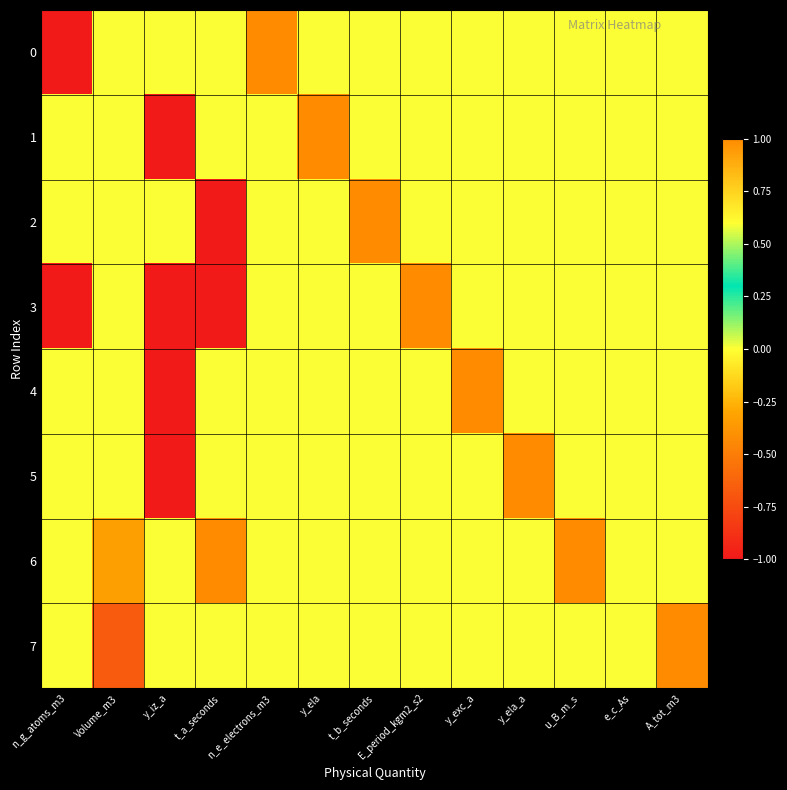

Reading right to left, extract all data points from this chart.

0: A_tot_m3=0.0	e_c_As=0.0	u_B_m_s=0.0	y_ela_a=0.0	y_exc_a=0.0	E_period_kgm2_s2=0.0	t_b_seconds=0.0	y_ela=0.0	n_e_electrons_m3=1.0	t_a_seconds=0.0	y_iz_a=0.0	Volume_m3=0.0	n_g_atoms_m3=-1.0
1: A_tot_m3=0.0	e_c_As=0.0	u_B_m_s=0.0	y_ela_a=0.0	y_exc_a=0.0	E_period_kgm2_s2=0.0	t_b_seconds=0.0	y_ela=1.0	n_e_electrons_m3=0.0	t_a_seconds=0.0	y_iz_a=-1.0	Volume_m3=0.0	n_g_atoms_m3=0.0
2: A_tot_m3=0.0	e_c_As=0.0	u_B_m_s=0.0	y_ela_a=0.0	y_exc_a=0.0	E_period_kgm2_s2=0.0	t_b_seconds=1.0	y_ela=0.0	n_e_electrons_m3=0.0	t_a_seconds=-1.0	y_iz_a=0.0	Volume_m3=0.0	n_g_atoms_m3=0.0
3: A_tot_m3=0.0	e_c_As=0.0	u_B_m_s=0.0	y_ela_a=0.0	y_exc_a=0.0	E_period_kgm2_s2=1.0	t_b_seconds=0.0	y_ela=0.0	n_e_electrons_m3=0.0	t_a_seconds=-1.0	y_iz_a=-1.0	Volume_m3=0.0	n_g_atoms_m3=-1.0
4: A_tot_m3=0.0	e_c_As=0.0	u_B_m_s=0.0	y_ela_a=0.0	y_exc_a=1.0	E_period_kgm2_s2=0.0	t_b_seconds=0.0	y_ela=0.0	n_e_electrons_m3=0.0	t_a_seconds=0.0	y_iz_a=-1.0	Volume_m3=0.0	n_g_atoms_m3=0.0
5: A_tot_m3=0.0	e_c_As=0.0	u_B_m_s=0.0	y_ela_a=1.0	y_exc_a=0.0	E_period_kgm2_s2=0.0	t_b_seconds=0.0	y_ela=0.0	n_e_electrons_m3=0.0	t_a_seconds=0.0	y_iz_a=-1.0	Volume_m3=0.0	n_g_atoms_m3=0.0
6: A_tot_m3=0.0	e_c_As=0.0	u_B_m_s=1.0	y_ela_a=0.0	y_exc_a=0.0	E_period_kgm2_s2=0.0	t_b_seconds=0.0	y_ela=0.0	n_e_electrons_m3=0.0	t_a_seconds=1.0	y_iz_a=0.0	Volume_m3=-0.3	n_g_atoms_m3=0.0
7: A_tot_m3=1.0	e_c_As=0.0	u_B_m_s=0.0	y_ela_a=0.0	y_exc_a=0.0	E_period_kgm2_s2=0.0	t_b_seconds=0.0	y_ela=0.0	n_e_electrons_m3=0.0	t_a_seconds=0.0	y_iz_a=0.0	Volume_m3=-0.7	n_g_atoms_m3=0.0